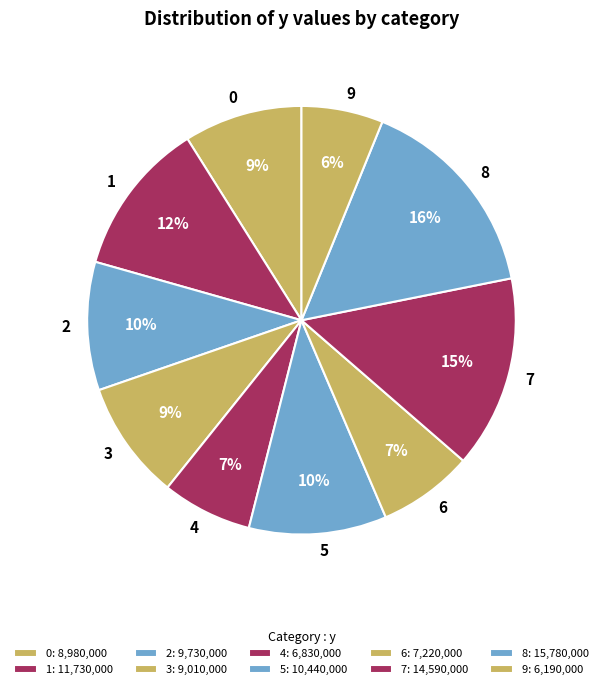

Does 4 represent more than half of the total?

No